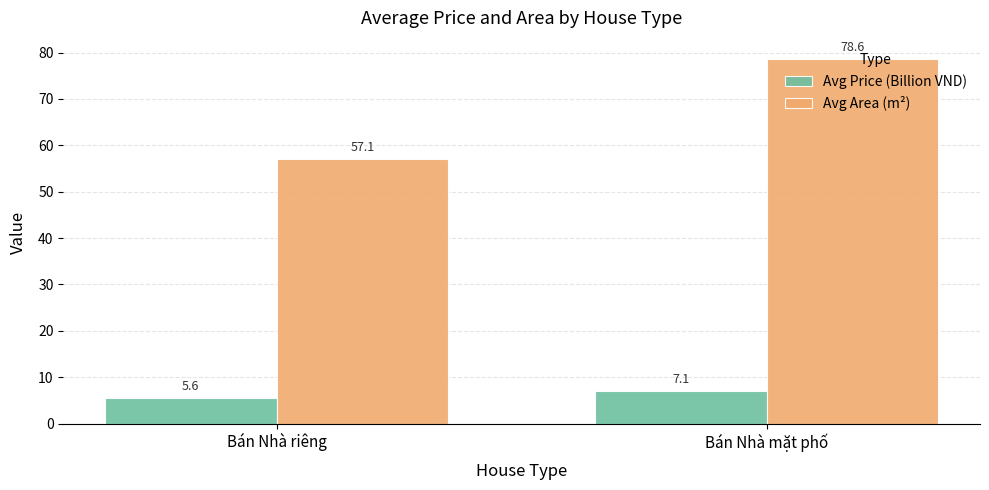

What is the label of the 1st bar from the right?

Bán Nhà mặt phố